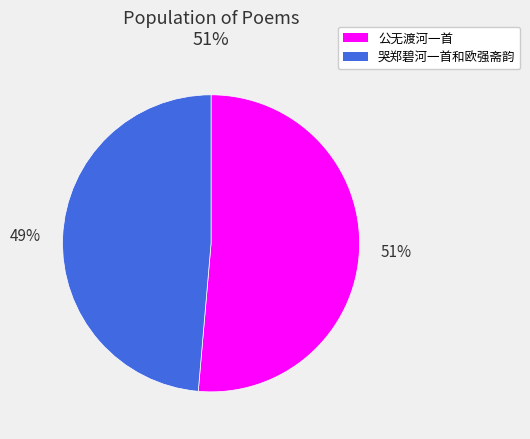

Is there a majority slice in this chart?

Yes